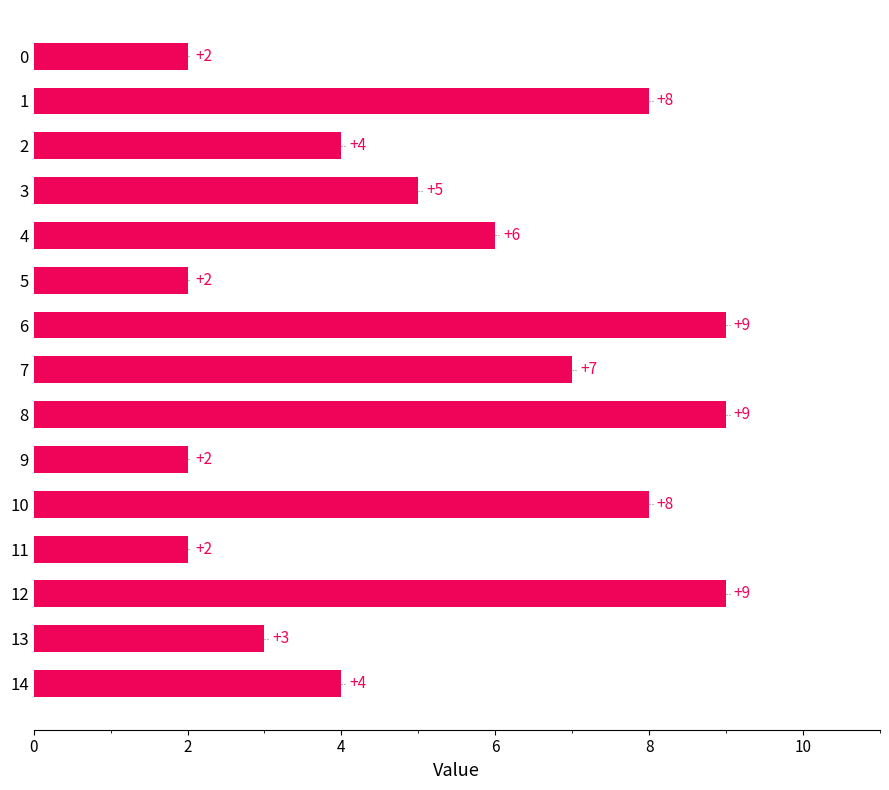

Reading top to bottom, extract all data points from this chart.

2	8	4	5	6	2	9	7	9	2	8	2	9	3	4